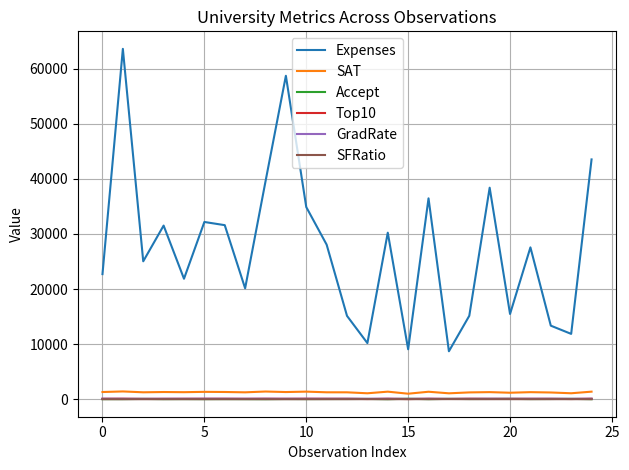

What is the lowest value of the Accept series?

14